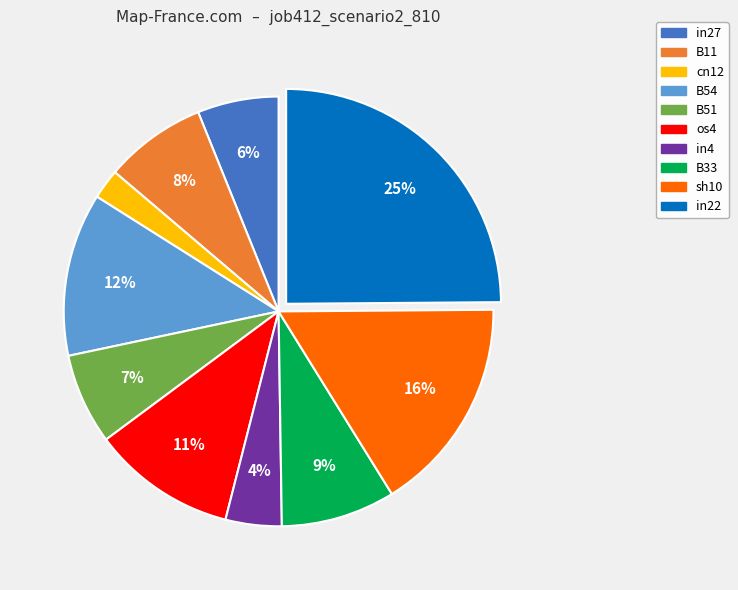

Is there any slice that represents more than half of the pie?

No